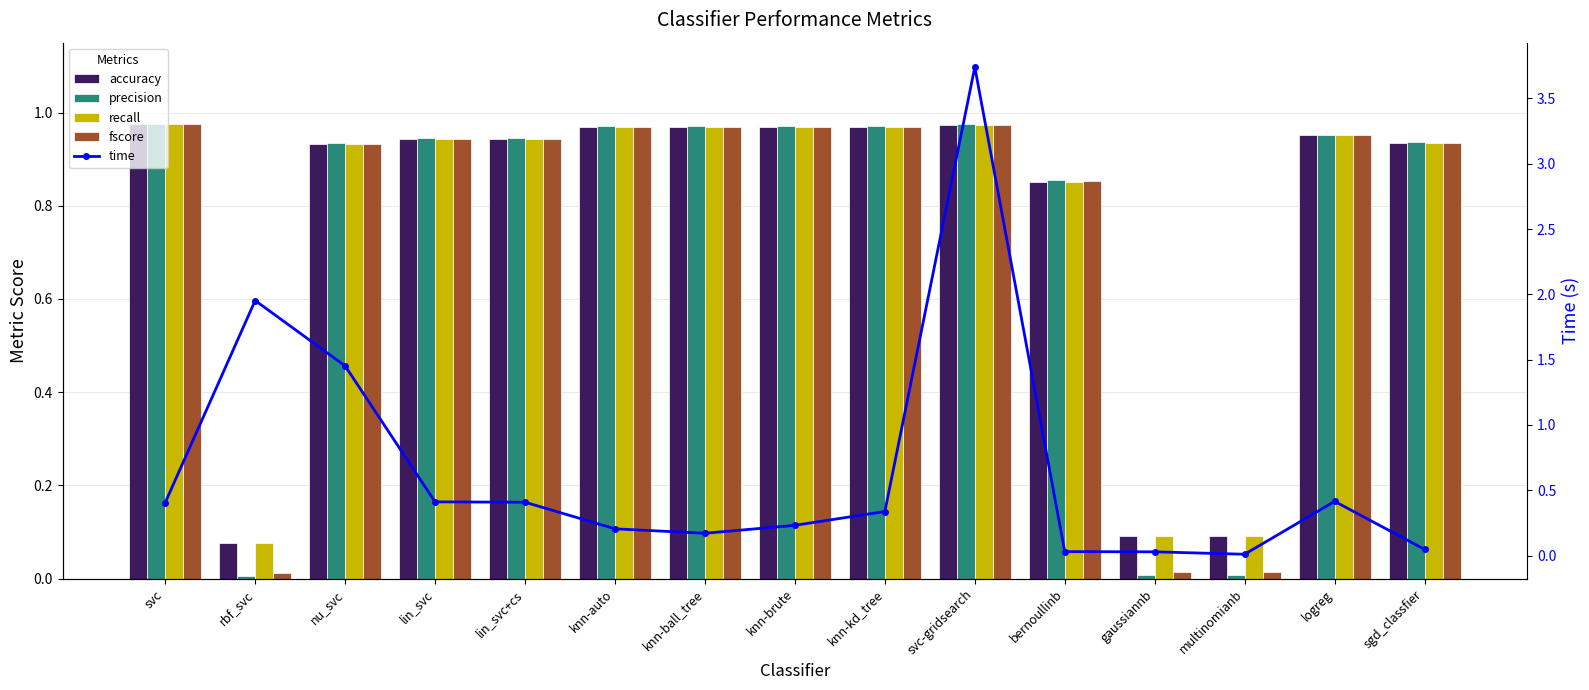

What position from the right is svc?

15